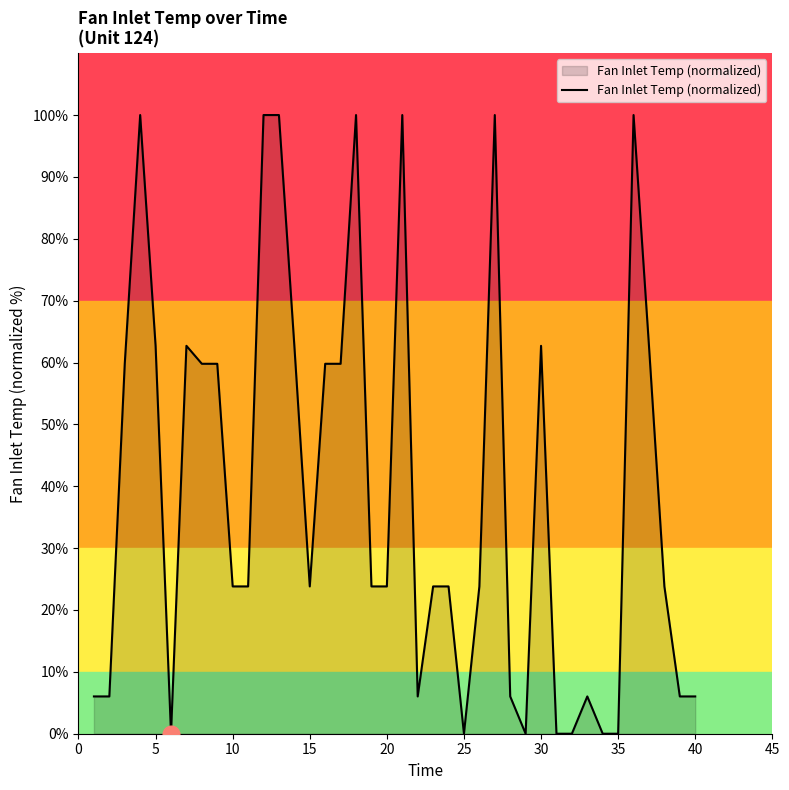

What is the maximum value shown in the chart?

100.0